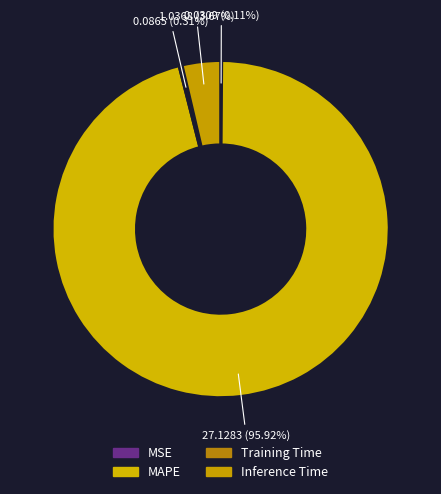

True or false: Inference Time accounts for 15% of the total.

False